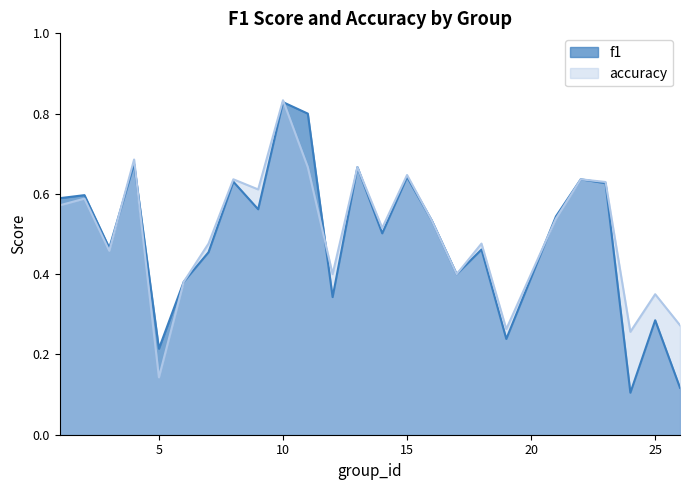

Between 1 and 2, which series saw the biggest shift?

accuracy